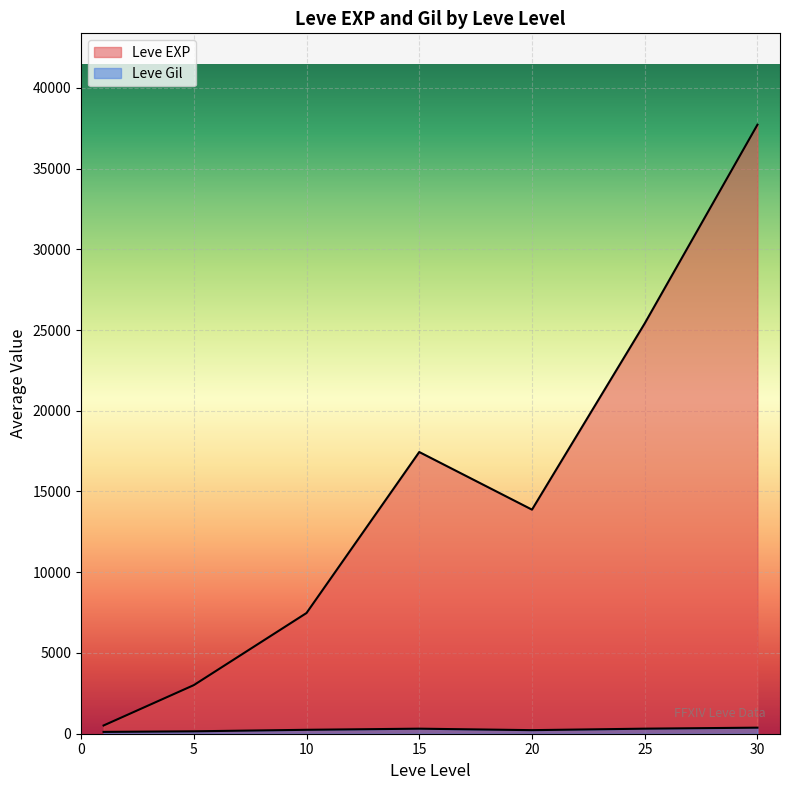

What are all the series names shown in the legend?

Leve EXP, Leve Gil